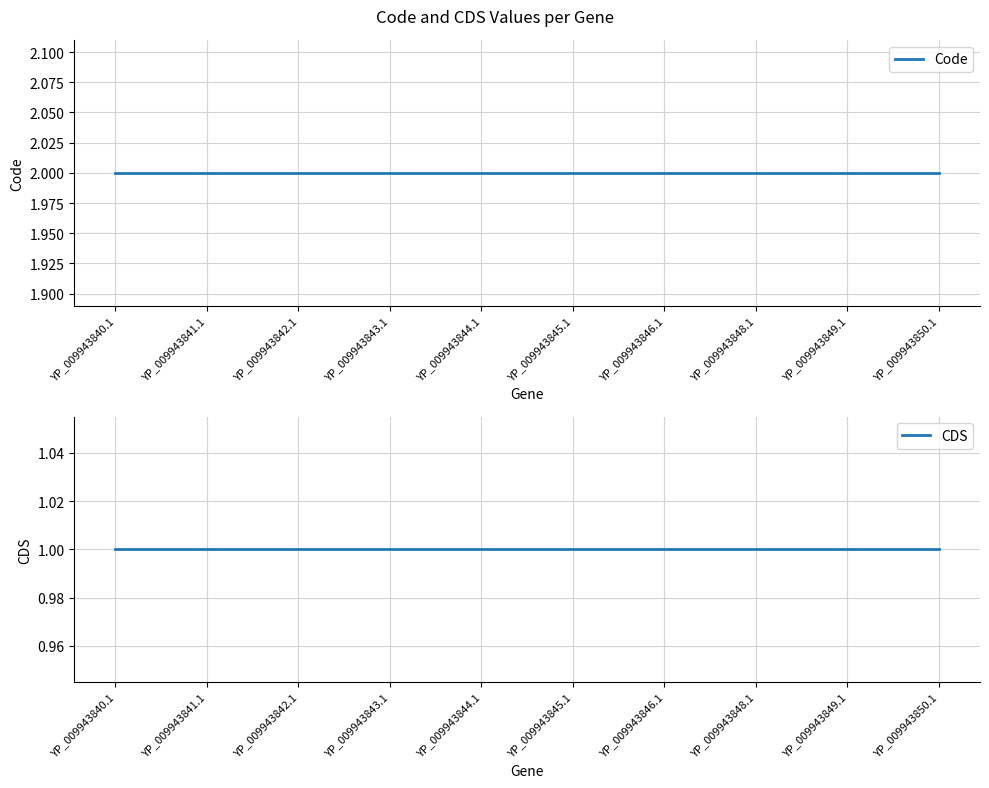

What is the greatest value displayed?

2